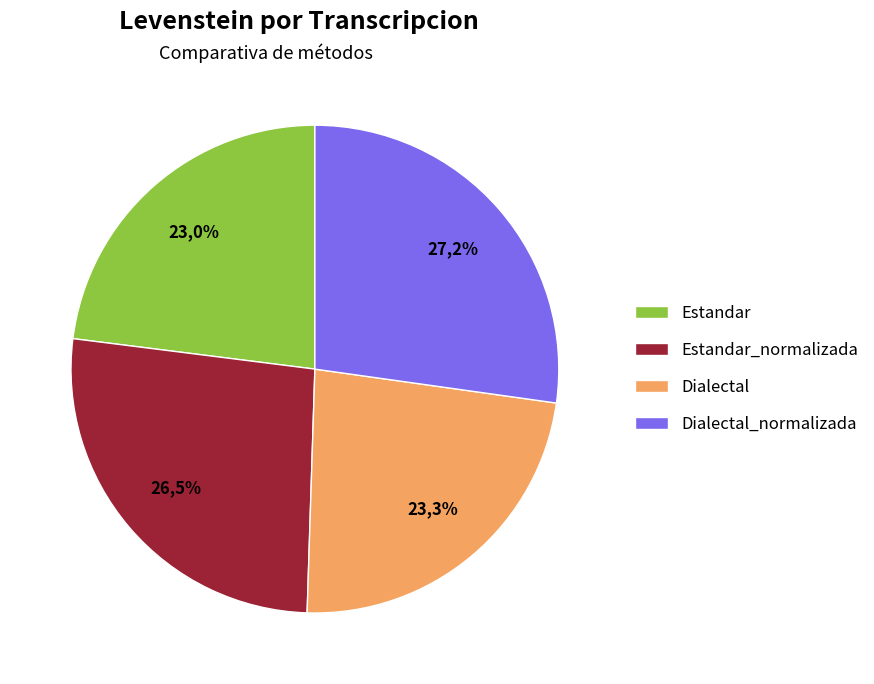

Which has a higher value, Estandar_normalizada or Estandar?

Estandar_normalizada